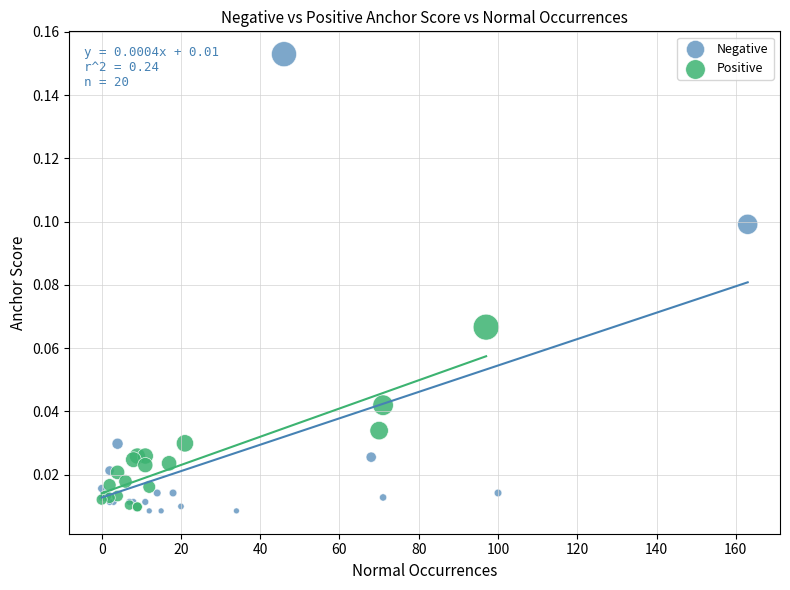

Which series reaches the maximum Y coordinate?

Negative